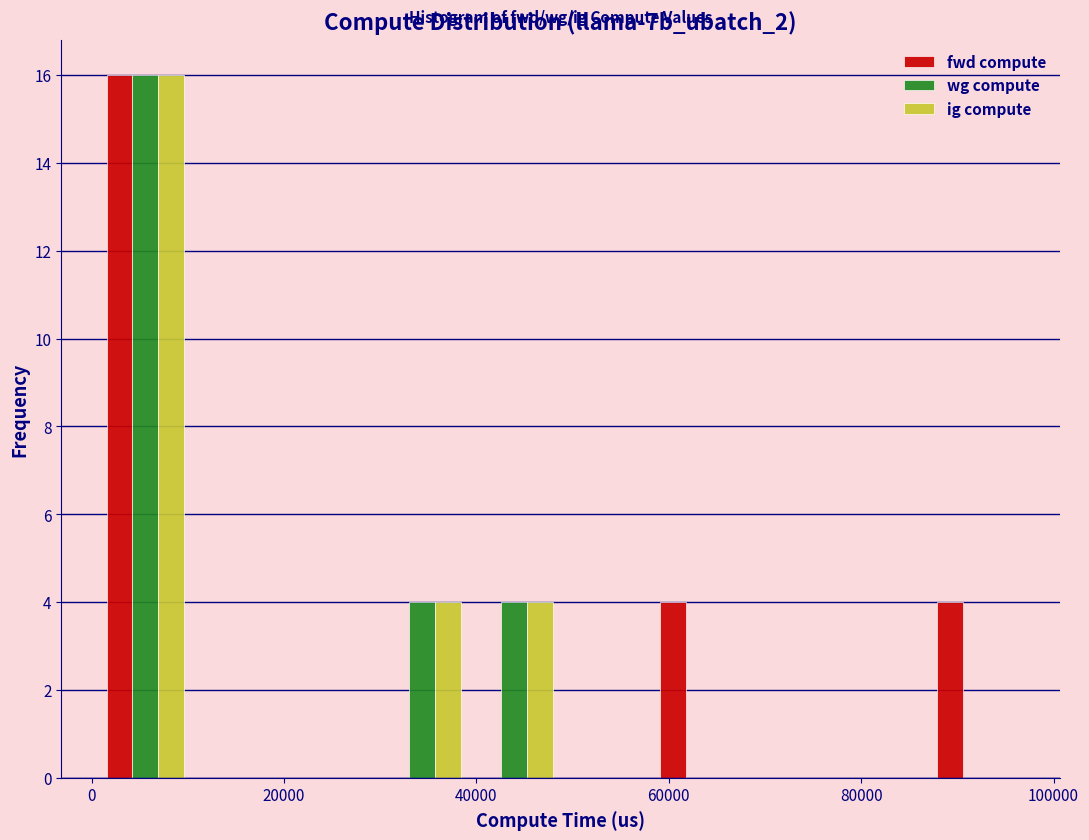

In the fwd compute series, which range on the x-axis has the tallest bar?

0 to 10000